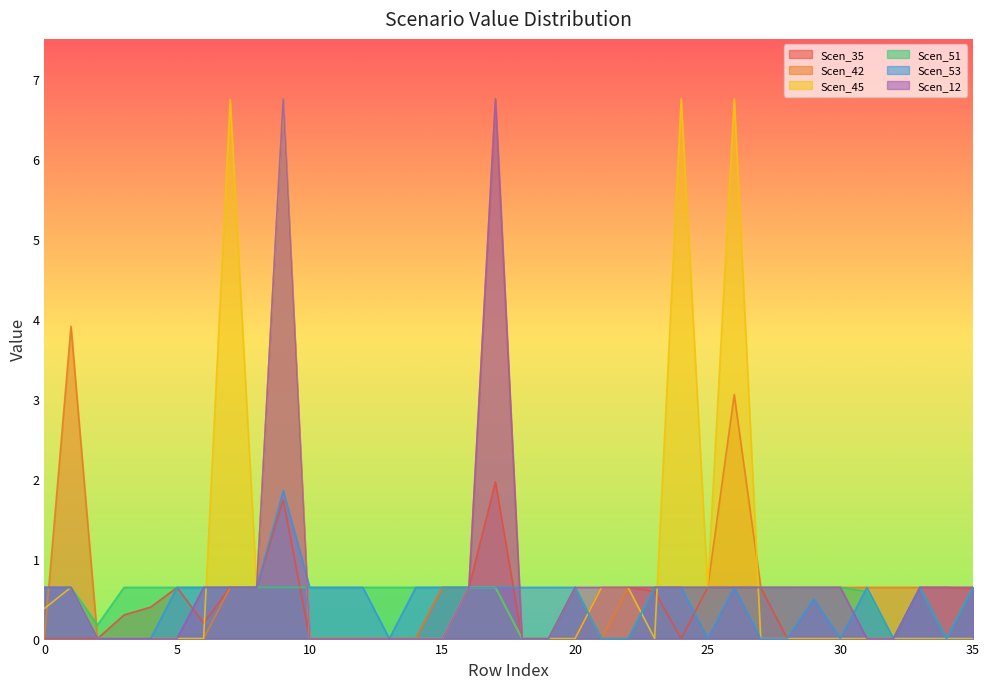

How many positive values does the Scen_35 series have?

19